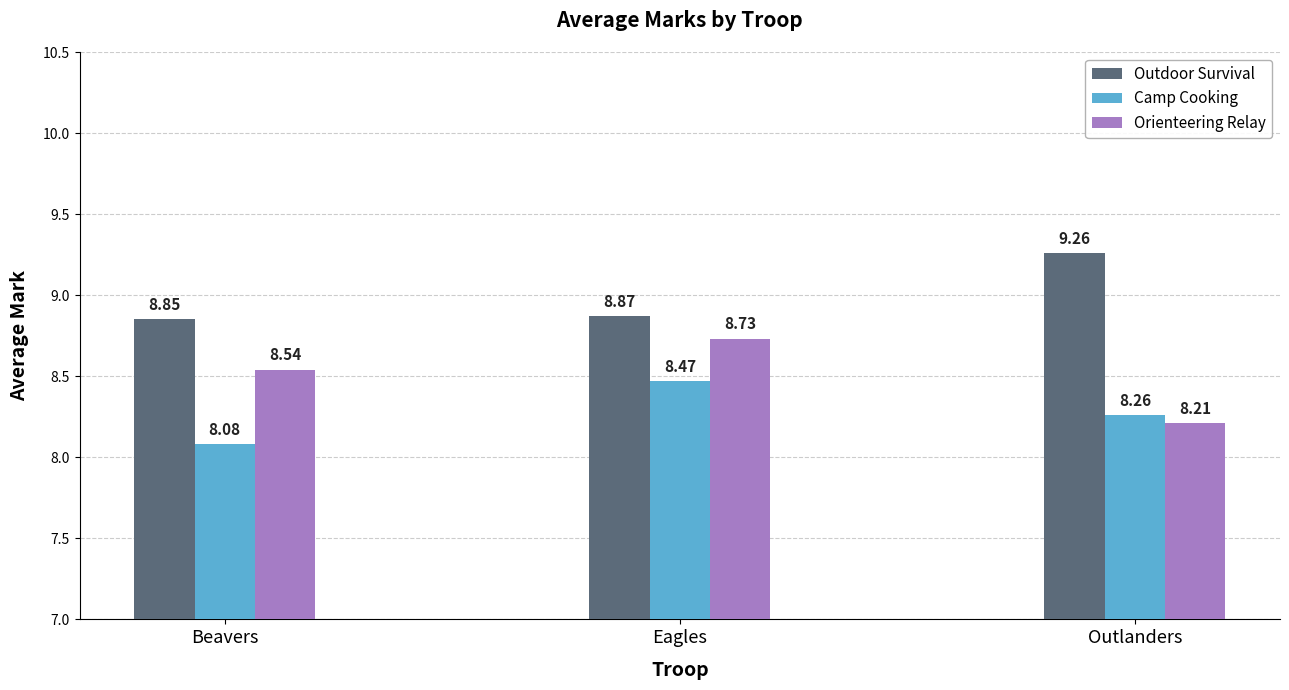

Where is Outdoor Survival nearest to the value 9?

Eagles